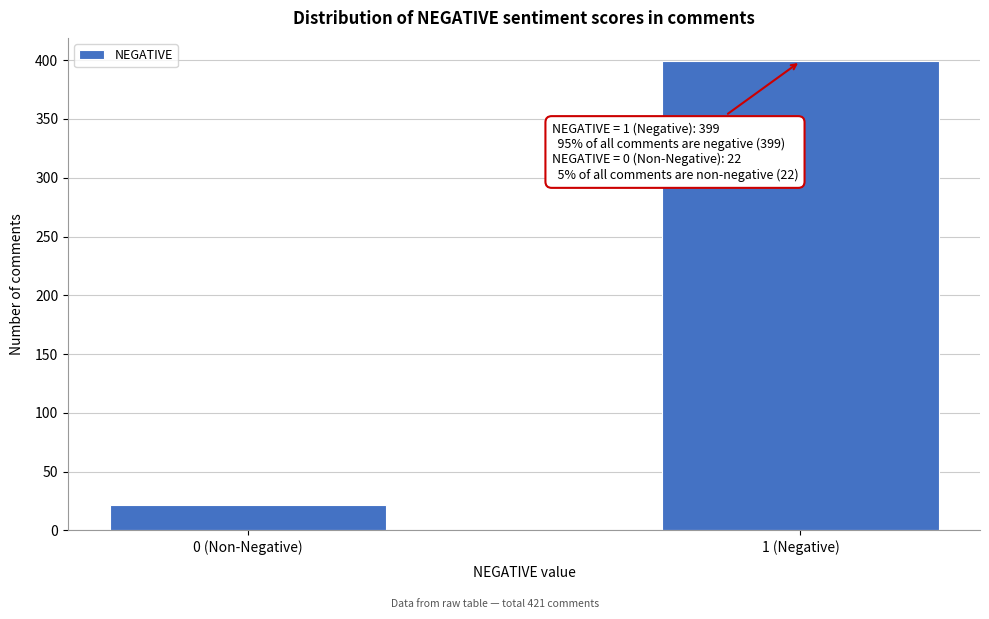

Reading left to right, what are all the values shown in this chart?

22	399